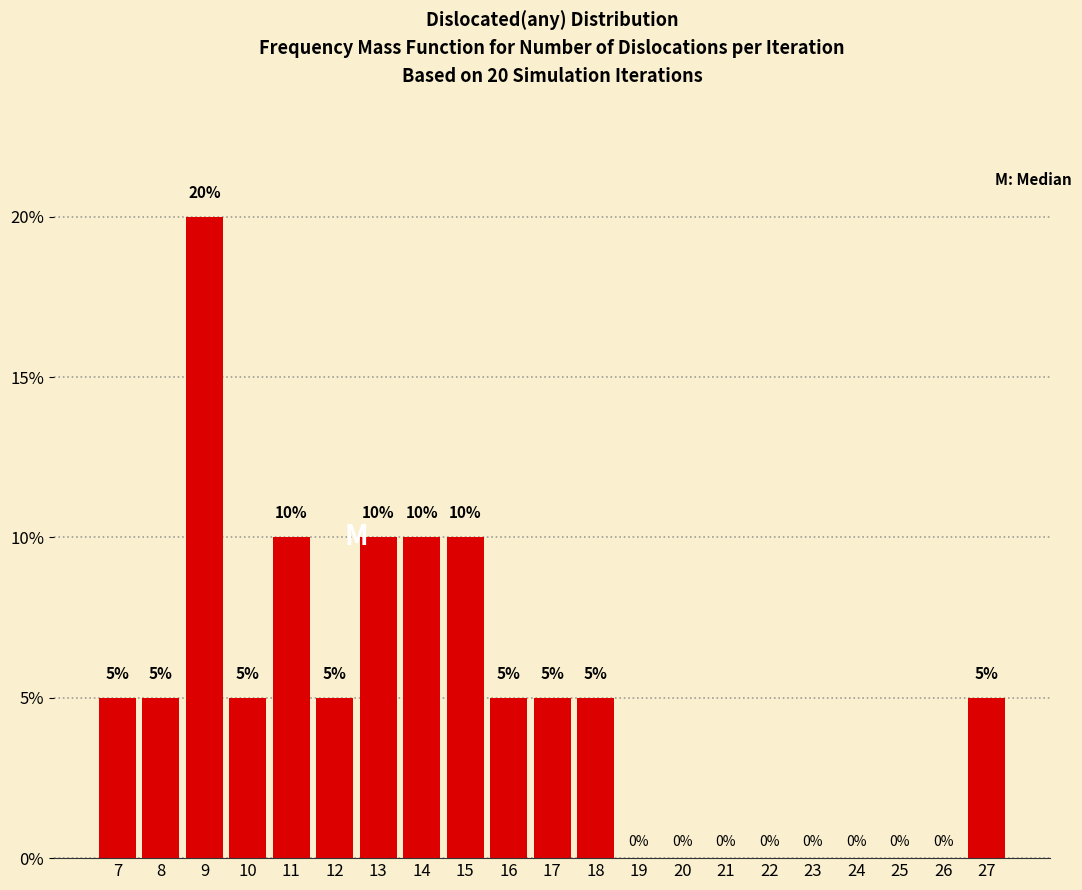

Reading right to left, list all the values displayed in this chart.

27=5	26=0	25=0	24=0	23=0	22=0	21=0	20=0	19=0	18=5	17=5	16=5	15=10	14=10	13=10	12=5	11=10	10=5	9=20	8=5	7=5